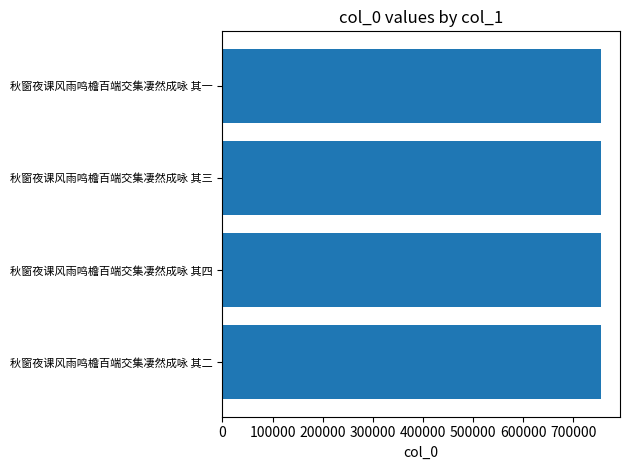

What is the greatest value displayed?

755562